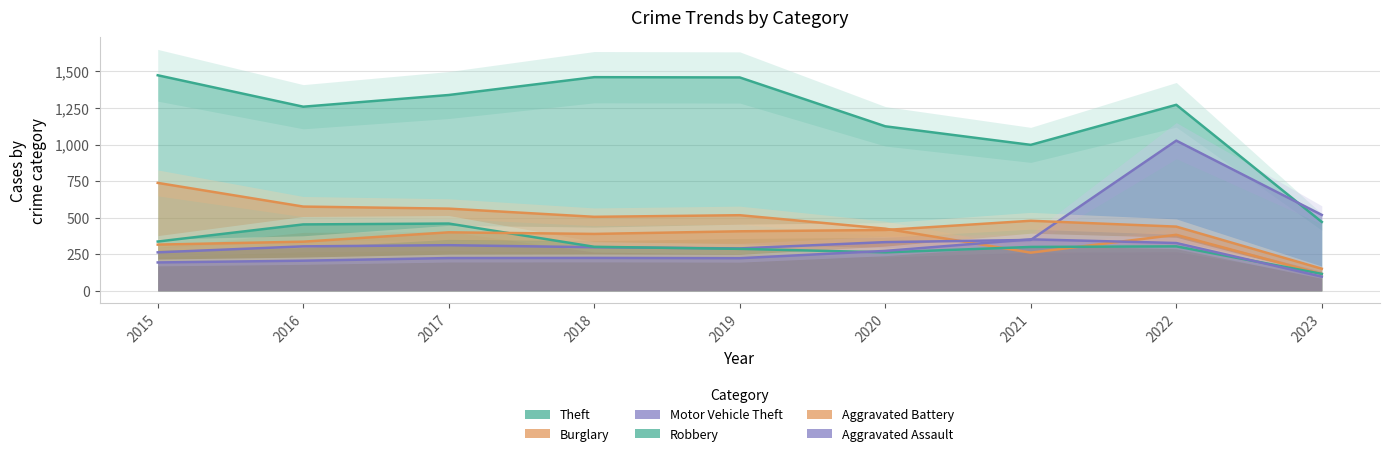

Which series has the widest spread of values?

Theft